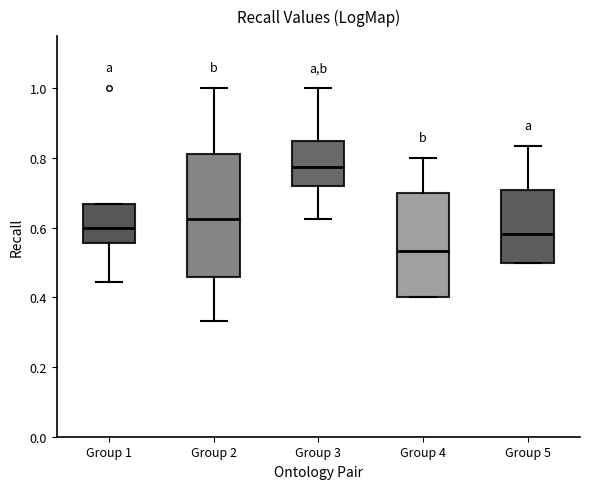

Reading left to right, transcribe this box plot: for each box, give where its median line is, the range the box spans, and where its two whiskers end, as read against the y-axis. The values are not printed on the chart, so give them approximately, as read against the axis.

Group 1: median 0.60, box 0.56 to 0.66, whiskers 0.44 to 0.66
Group 2: median 0.62, box 0.46 to 0.82, whiskers 0.34 to 1.00
Group 3: median 0.78, box 0.72 to 0.86, whiskers 0.62 to 1.00
Group 4: median 0.54, box 0.40 to 0.70, whiskers 0.40 to 0.80
Group 5: median 0.58, box 0.50 to 0.70, whiskers 0.50 to 0.84